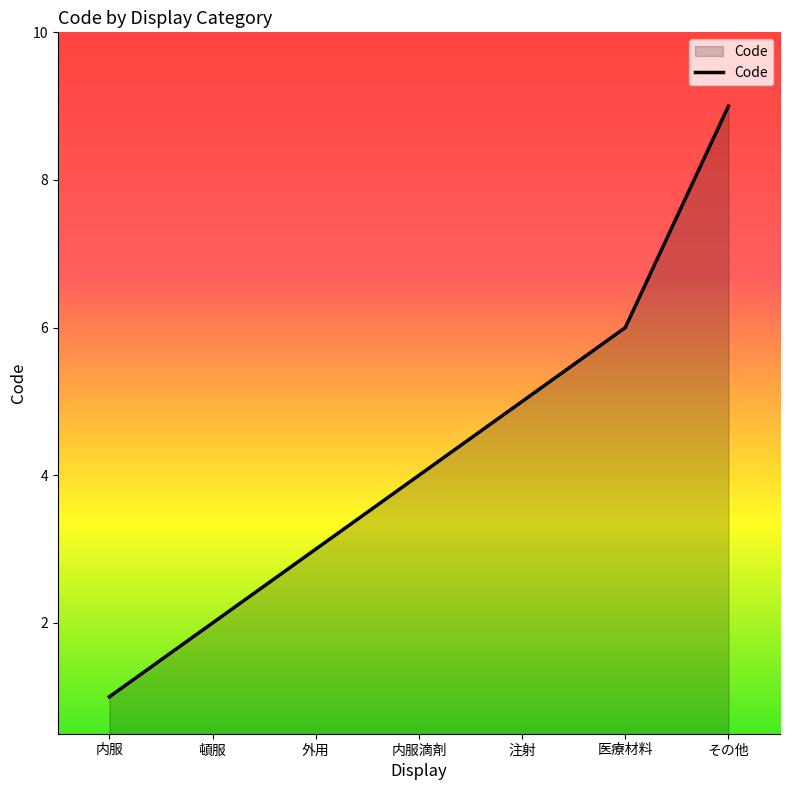

The chart shows a value of 6 at 内服滴剤. True or false?

False